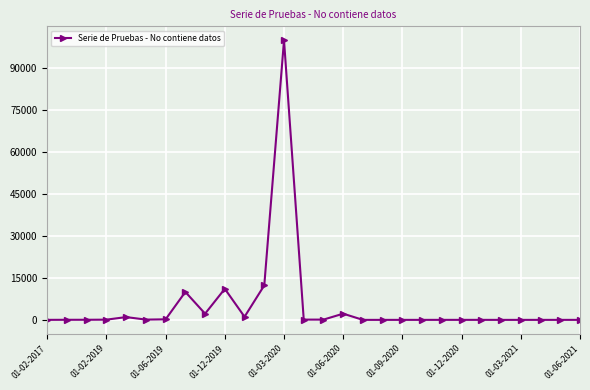

True or false: there are more than 0 points higher than both neighbors.

True